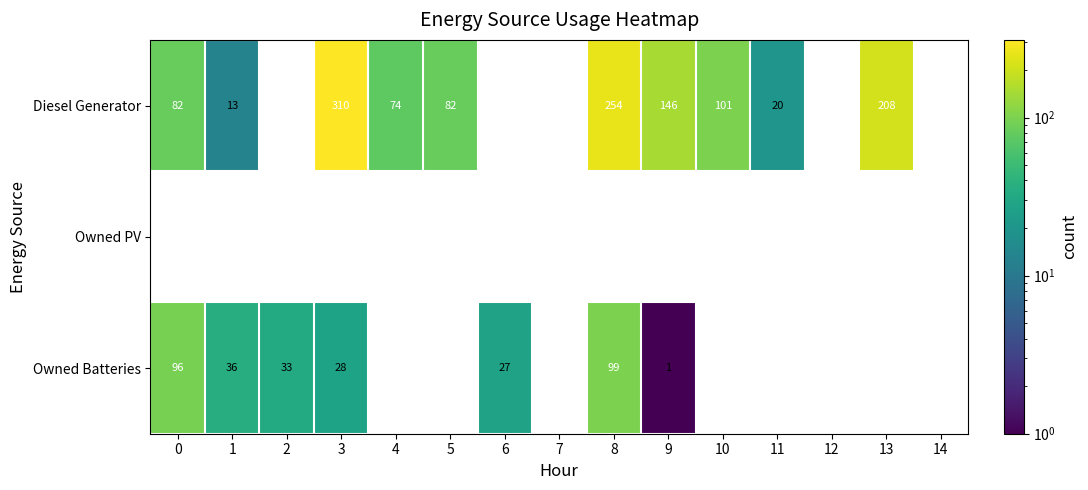

True or false: Diesel Generator has a value of 257 at 9.

False